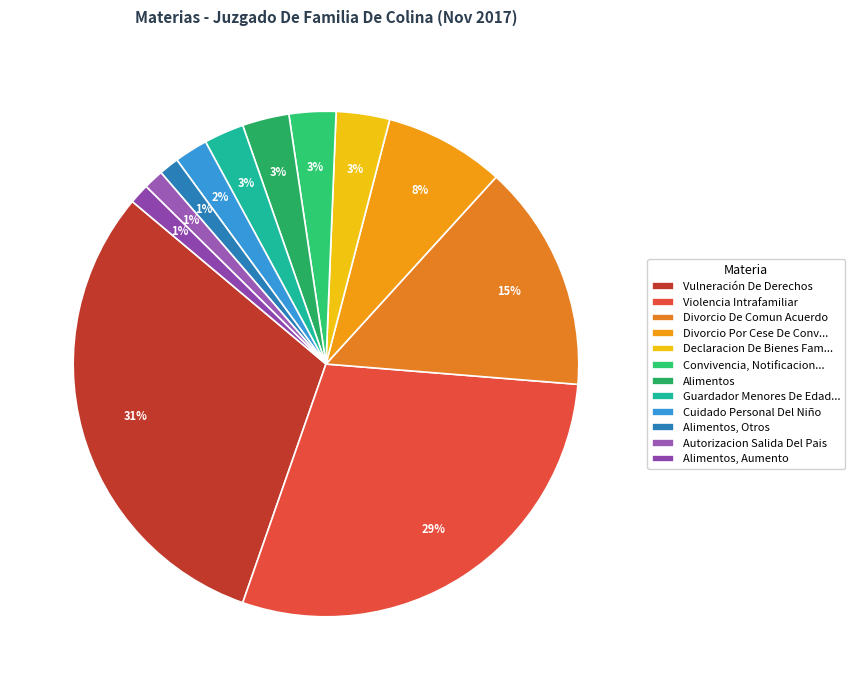

Is it true that Cuidado Personal Del Niño is 2% of the pie?

True